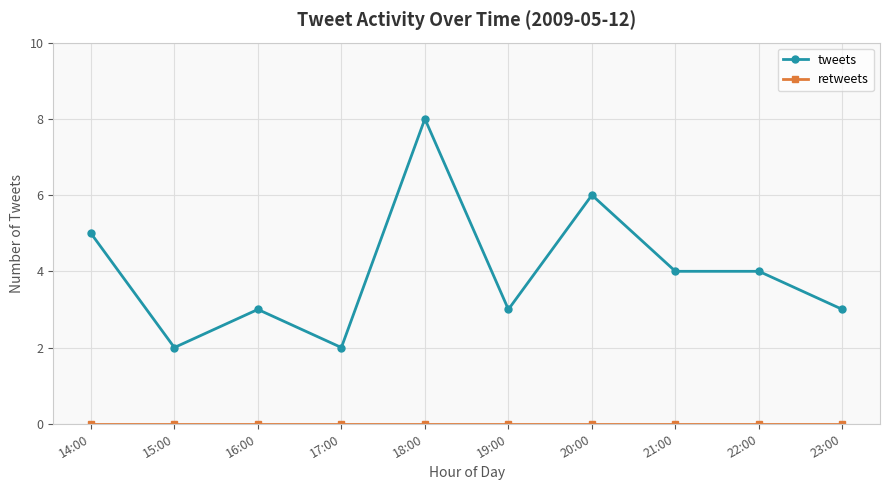

Which category has the highest value across all series?

18:00